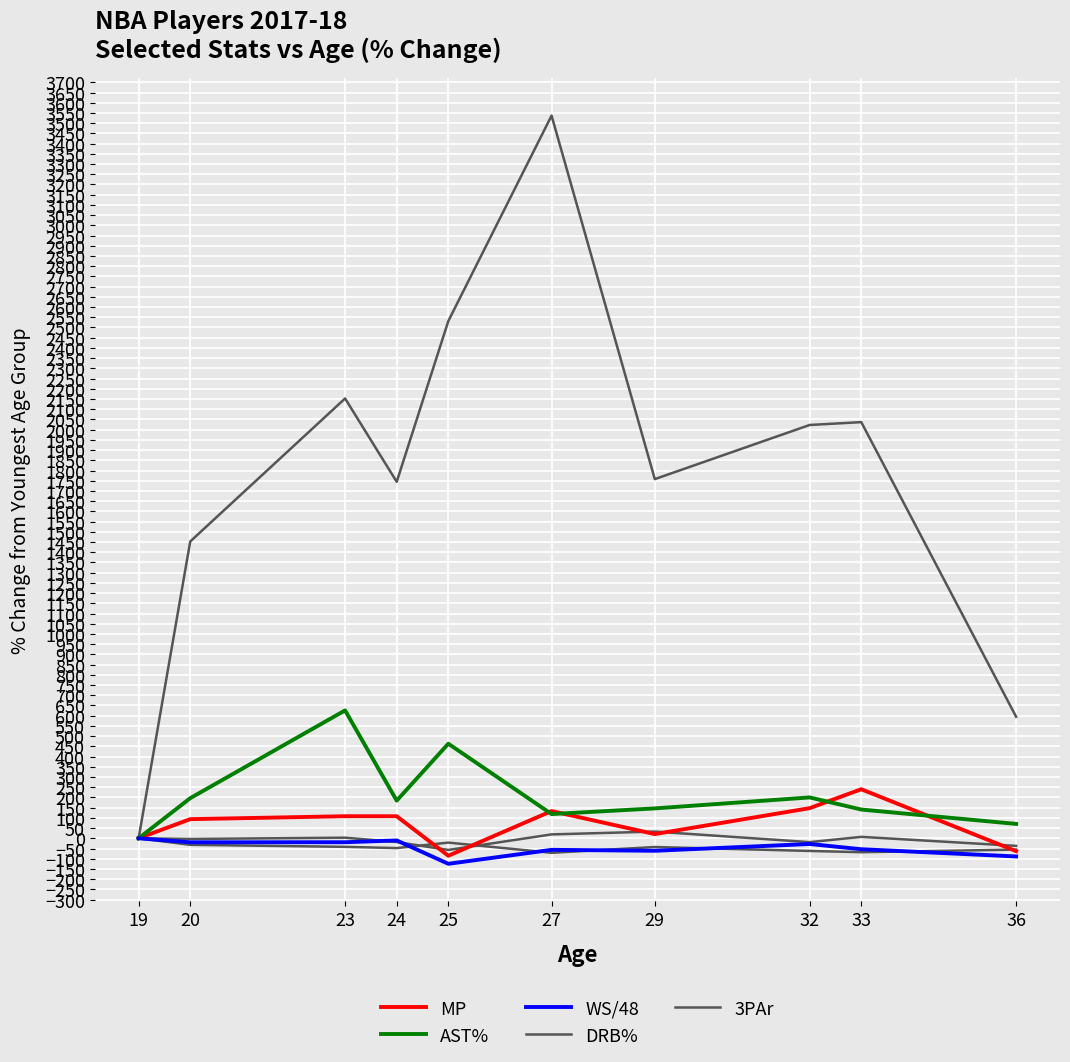

The 3PAr series shows 0.0 at 19. True or false?

True